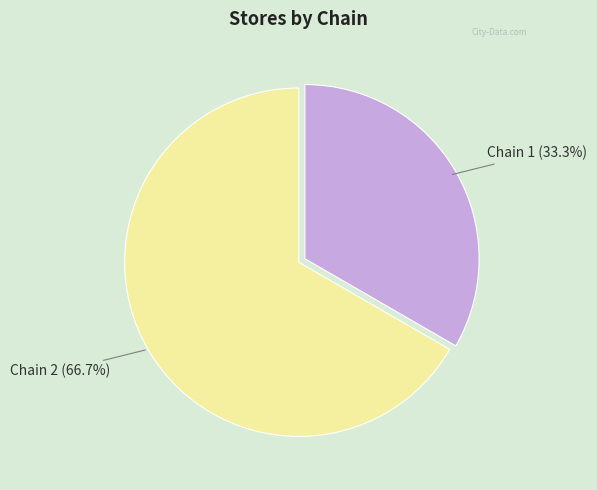

Approximately how many times larger is the value at Chain 1 compared to Chain 2?

0.5